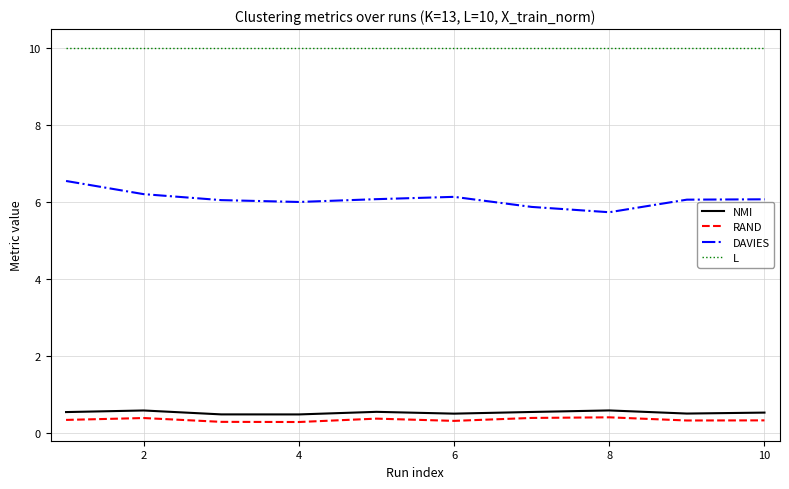

True or false: RAND and DAVIES intersect in this chart.

False